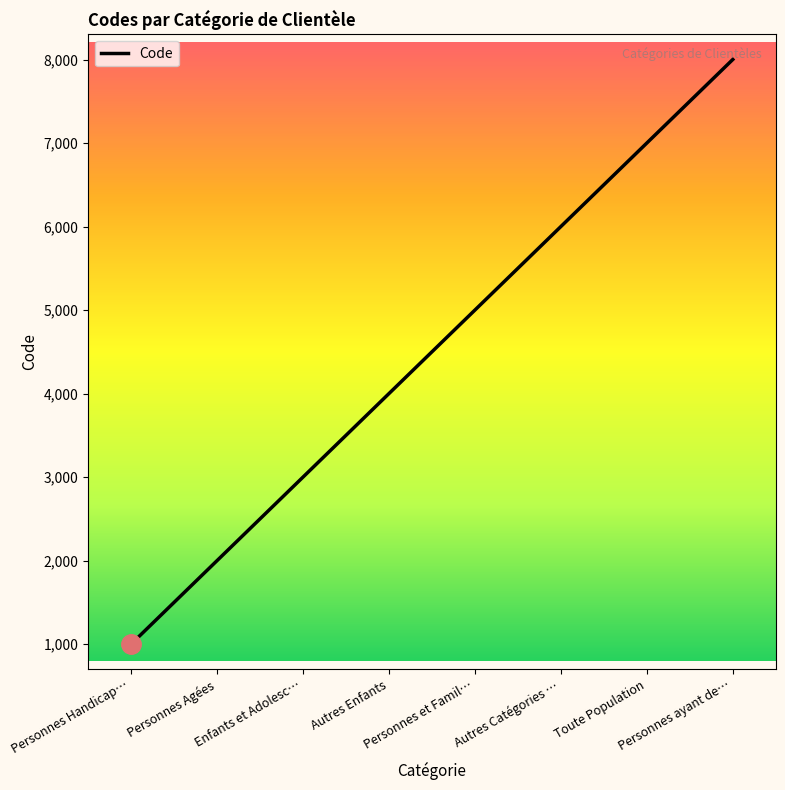

What is the sum of all values?

36000